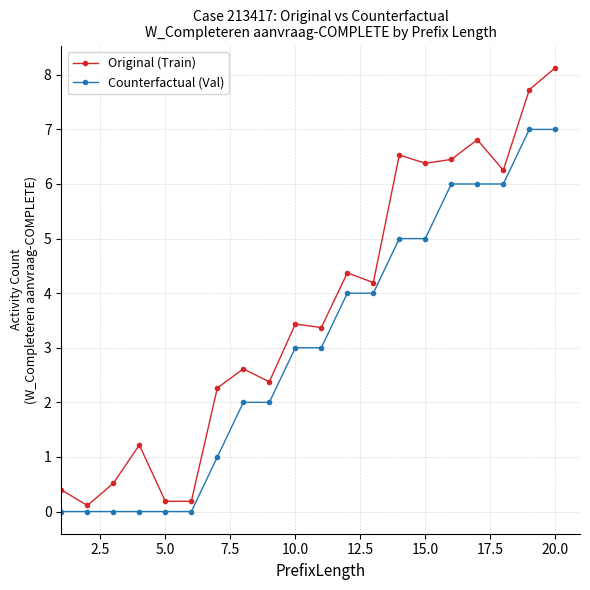

True or false: Original (Train) has more than 2 points higher than both neighbors.

True